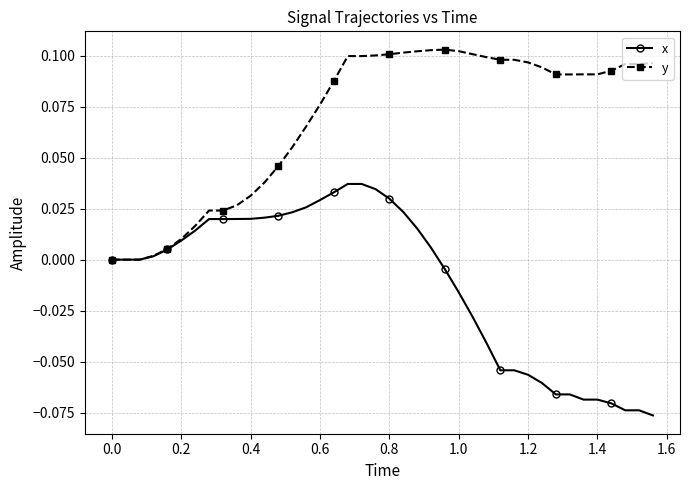

List the series in order of their overall mean, highest first.

y, x